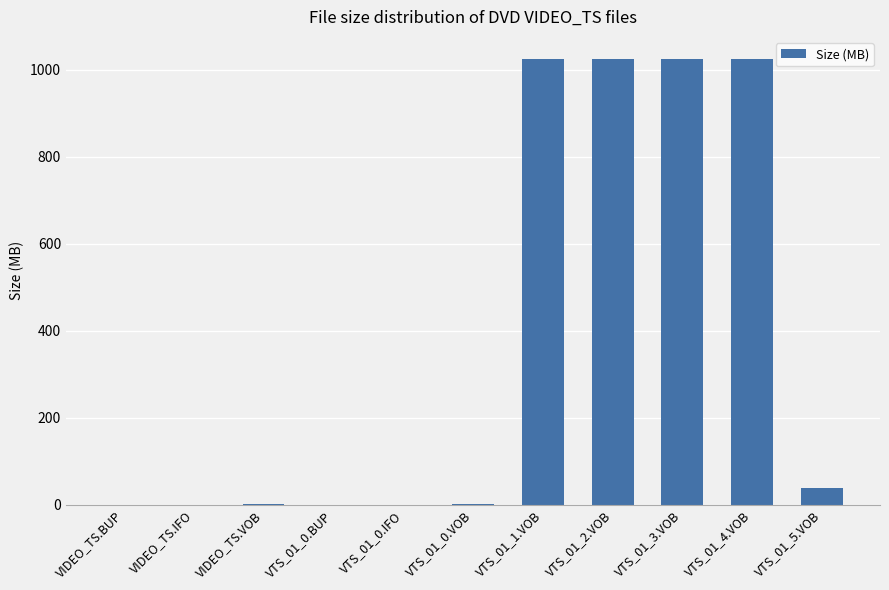

Are the bars grouped side by side (vs. stacked)?

No